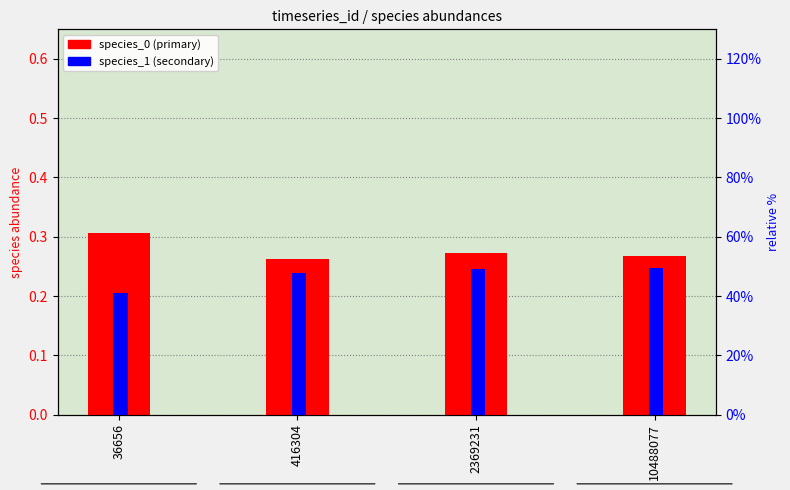

Which series has the largest range (max minus min)?

species_0